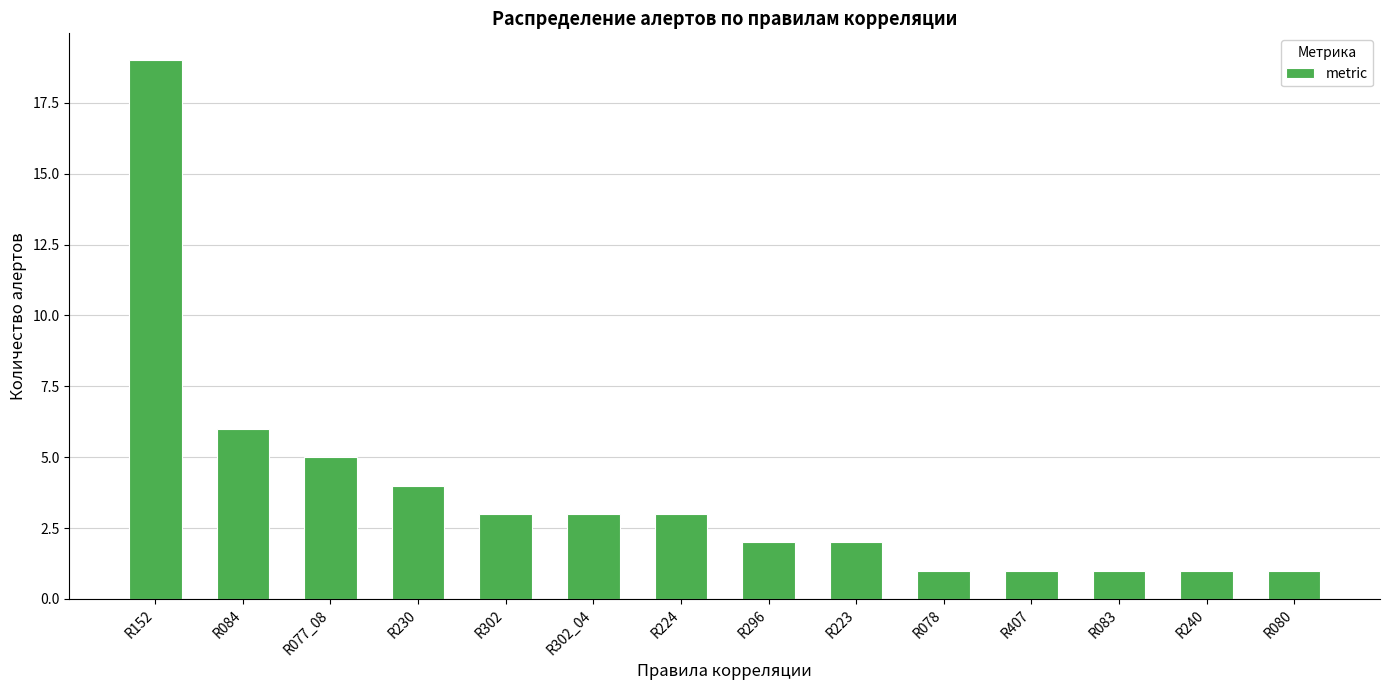

How many data points does each series have?

14